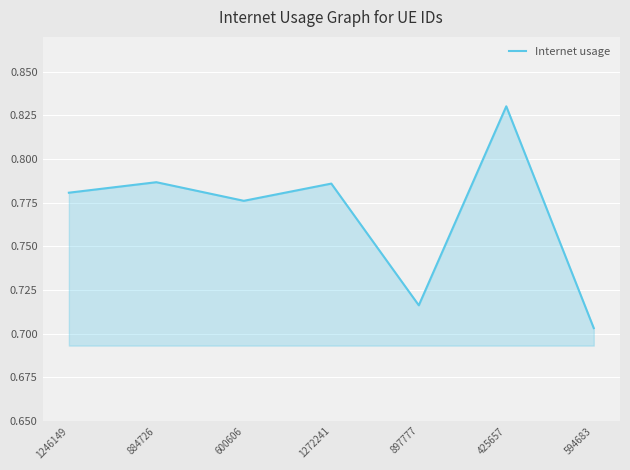

The chart shows a value of 1.1 at 600606. True or false?

False